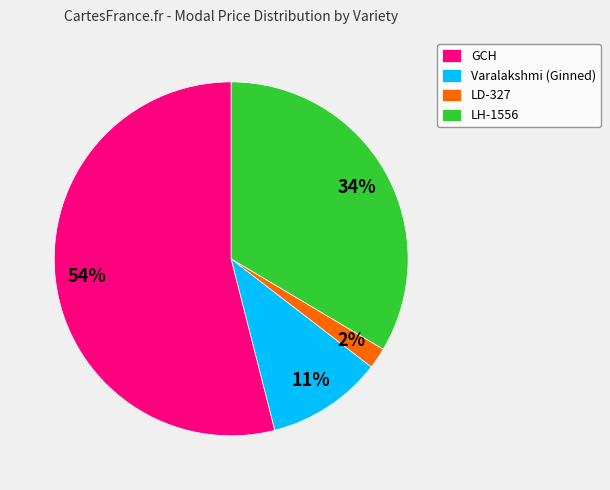

How many slices are in this pie chart?

4